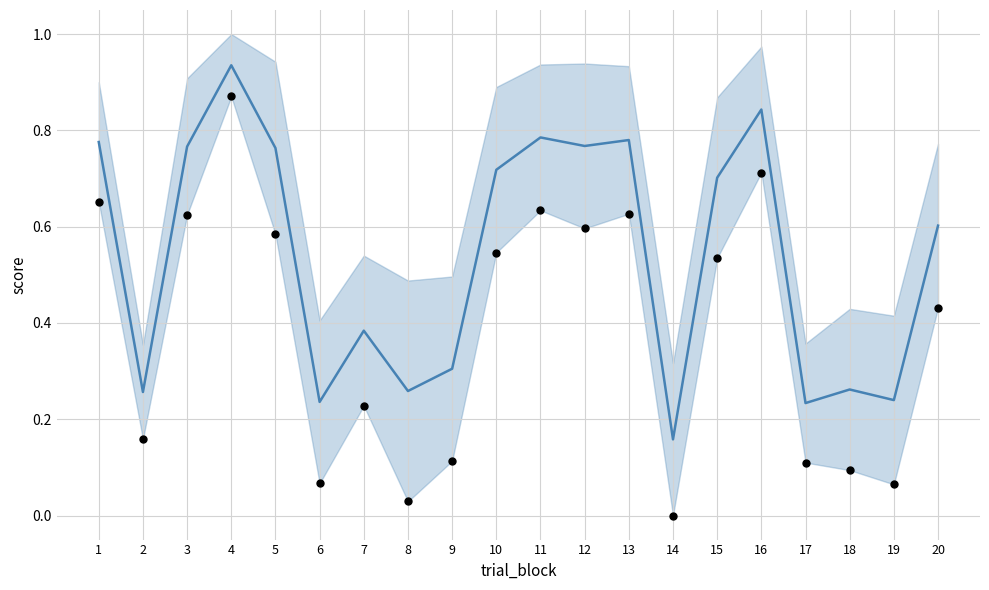

Which series has the widest spread of Y values?

perceptual